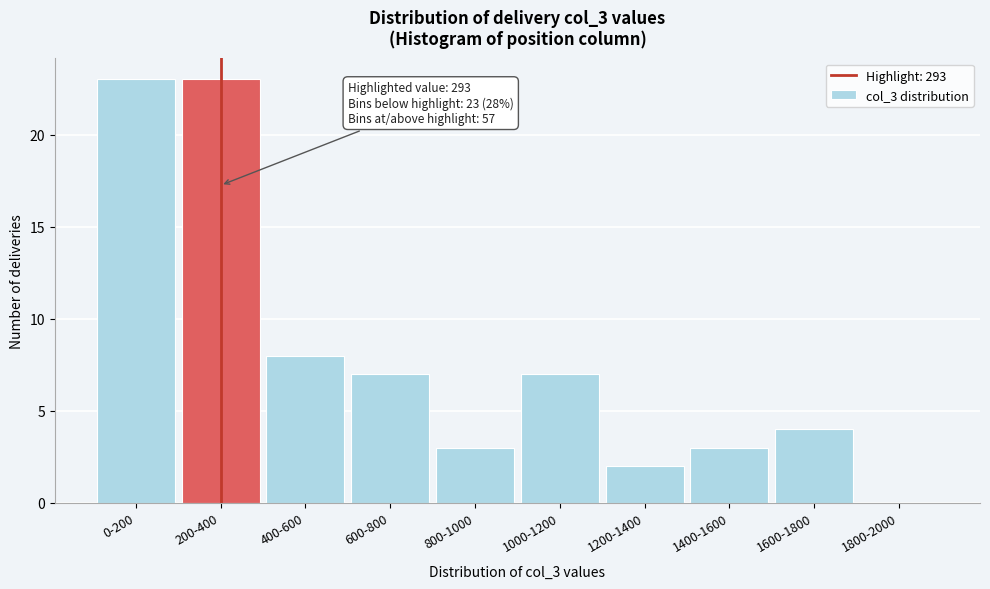

Reading right to left, list all the values displayed in this chart.

1800-2000=0	1600-1800=4	1400-1600=3	1200-1400=2	1000-1200=7	800-1000=3	600-800=7	400-600=8	200-400=23	0-200=23